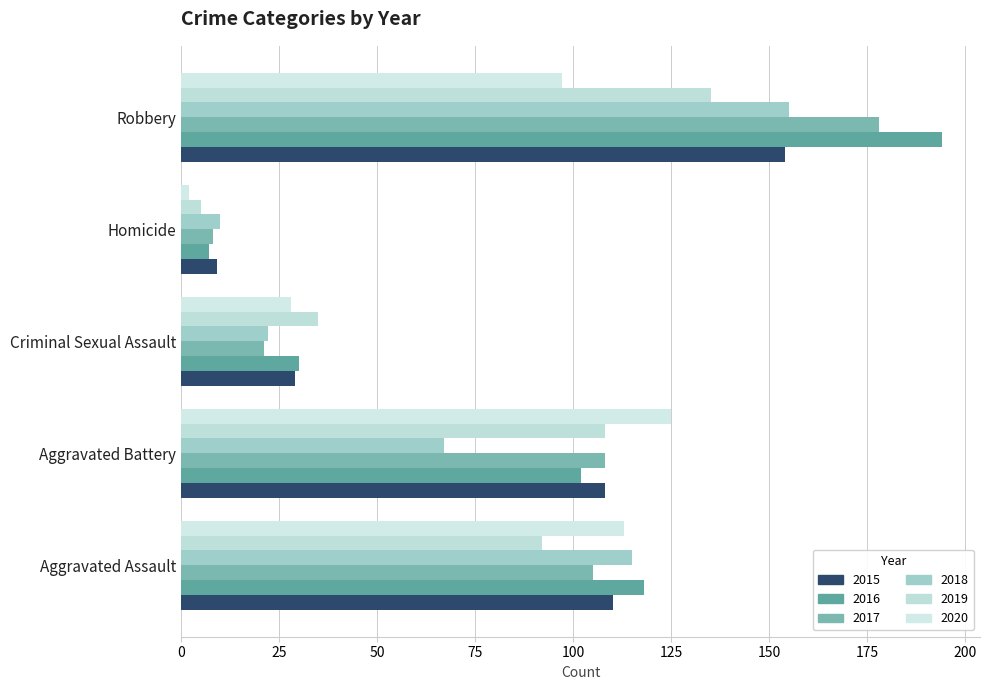

How many distinct data groups are displayed?

6